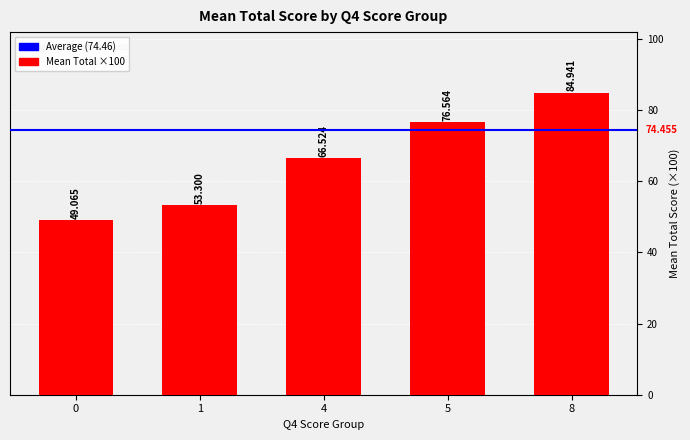

Count the number of values greater than 66.

3